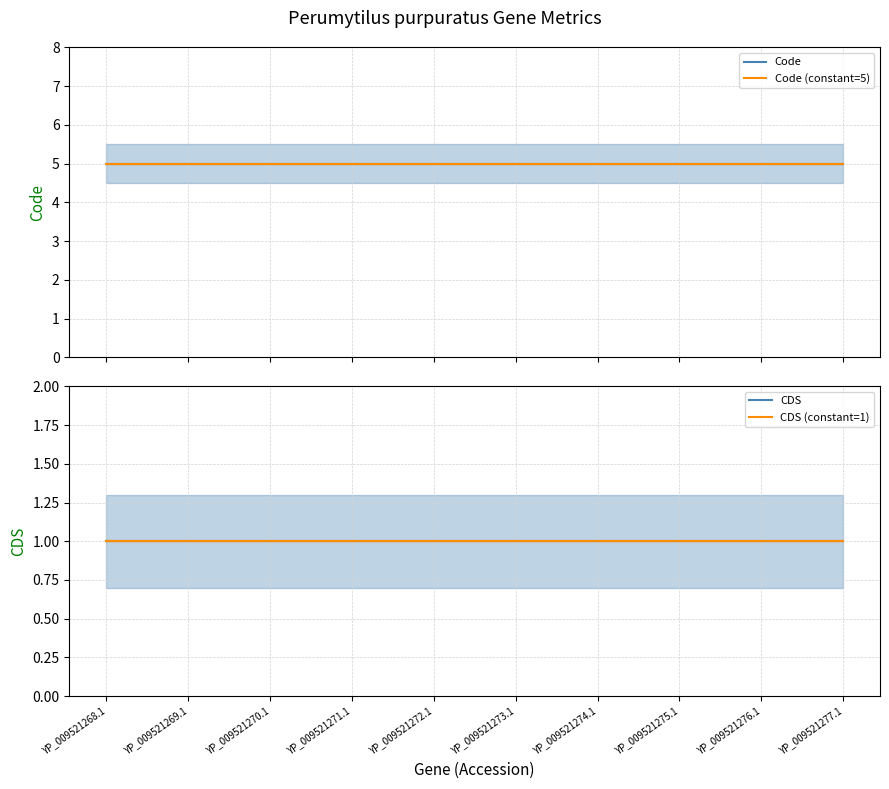

Reading right to left, list all the values displayed in this chart.

Code: YP_009521277.1=5	YP_009521276.1=5	YP_009521275.1=5	YP_009521274.1=5	YP_009521273.1=5	YP_009521272.1=5	YP_009521271.1=5	YP_009521270.1=5	YP_009521269.1=5	YP_009521268.1=5
Code (constant=5): YP_009521277.1=5	YP_009521276.1=5	YP_009521275.1=5	YP_009521274.1=5	YP_009521273.1=5	YP_009521272.1=5	YP_009521271.1=5	YP_009521270.1=5	YP_009521269.1=5	YP_009521268.1=5
CDS: YP_009521277.1=1	YP_009521276.1=1	YP_009521275.1=1	YP_009521274.1=1	YP_009521273.1=1	YP_009521272.1=1	YP_009521271.1=1	YP_009521270.1=1	YP_009521269.1=1	YP_009521268.1=1
CDS (constant=1): YP_009521277.1=1	YP_009521276.1=1	YP_009521275.1=1	YP_009521274.1=1	YP_009521273.1=1	YP_009521272.1=1	YP_009521271.1=1	YP_009521270.1=1	YP_009521269.1=1	YP_009521268.1=1